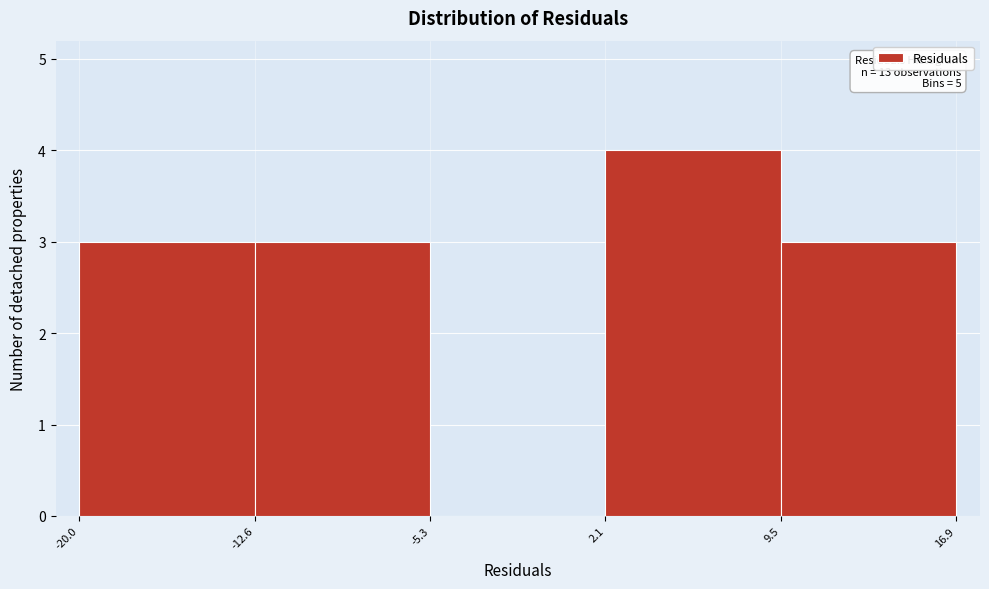

Which range on the x-axis has the tallest bar?

2.1 to 9.5